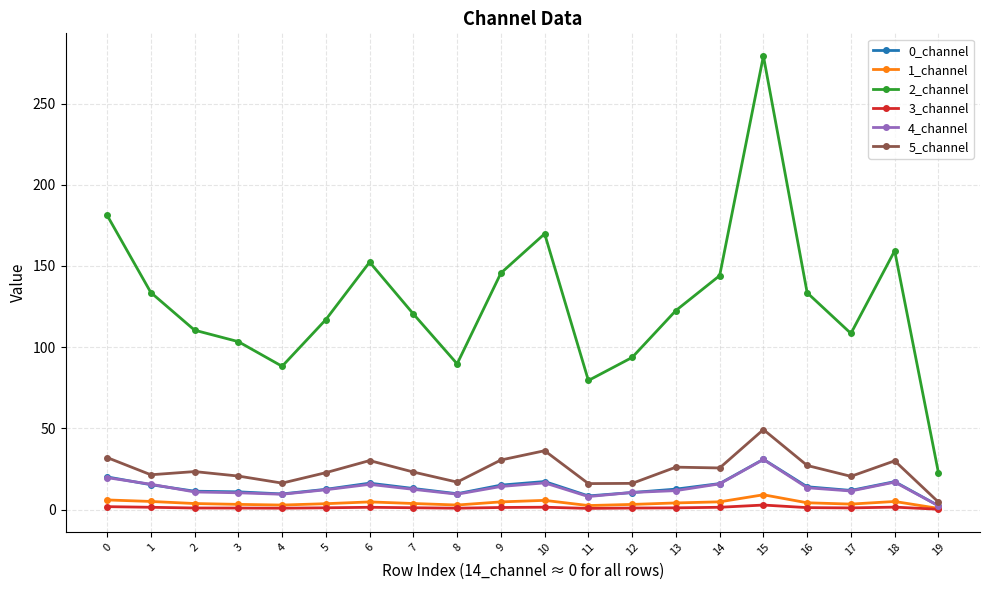

The value of 5_channel at 5 is 22.7. True or false?

True